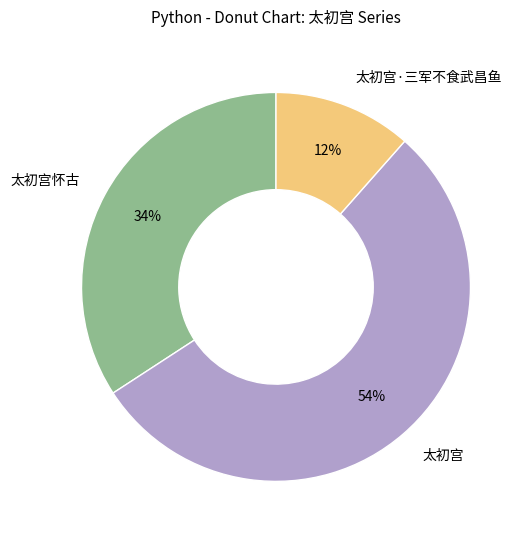

Which category has the biggest portion of the pie?

太初宫